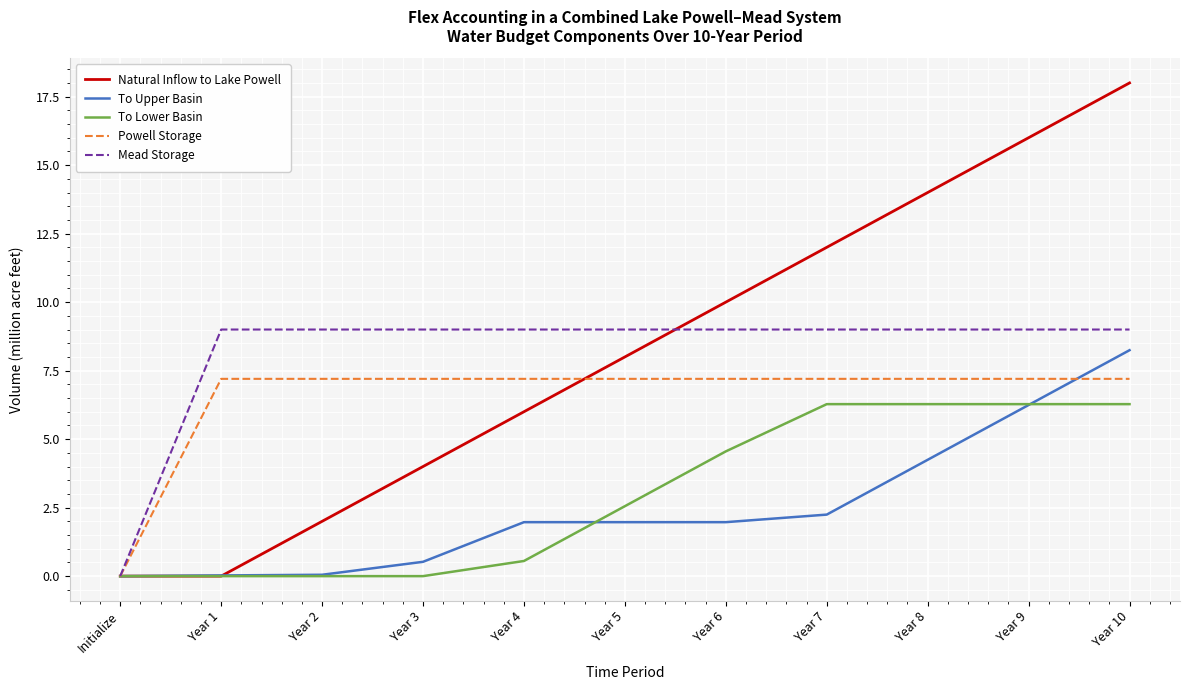

Between Initialize and Year 6, which series saw the biggest shift?

Natural Inflow to Lake Powell